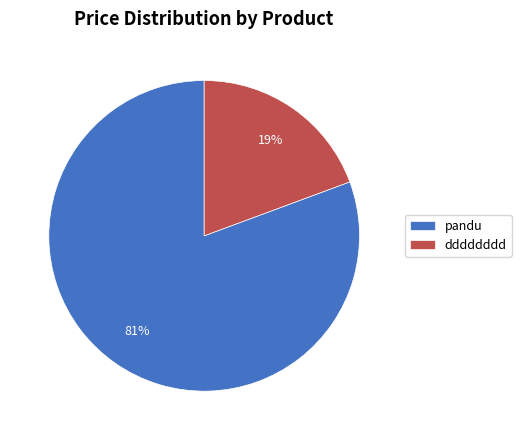

Is pandu the majority of the pie?

Yes